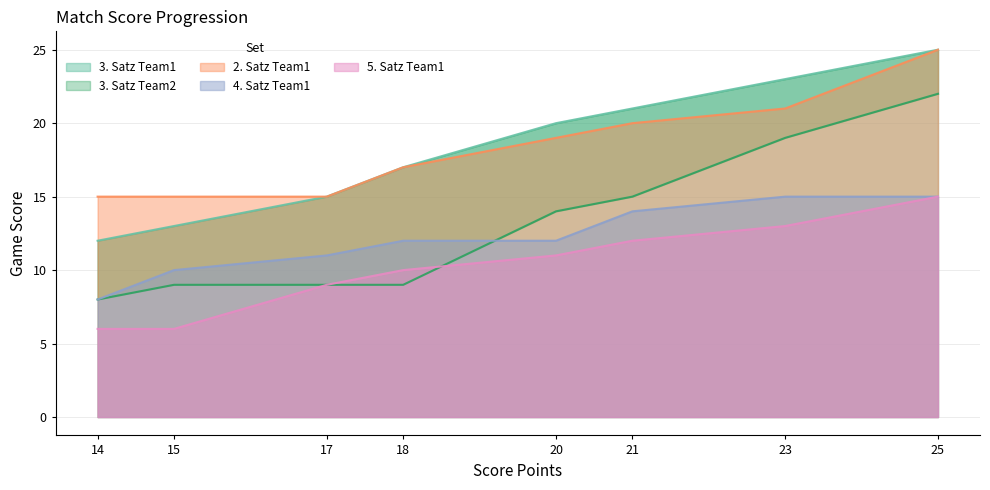

At which category is the sum across all series the highest?

25